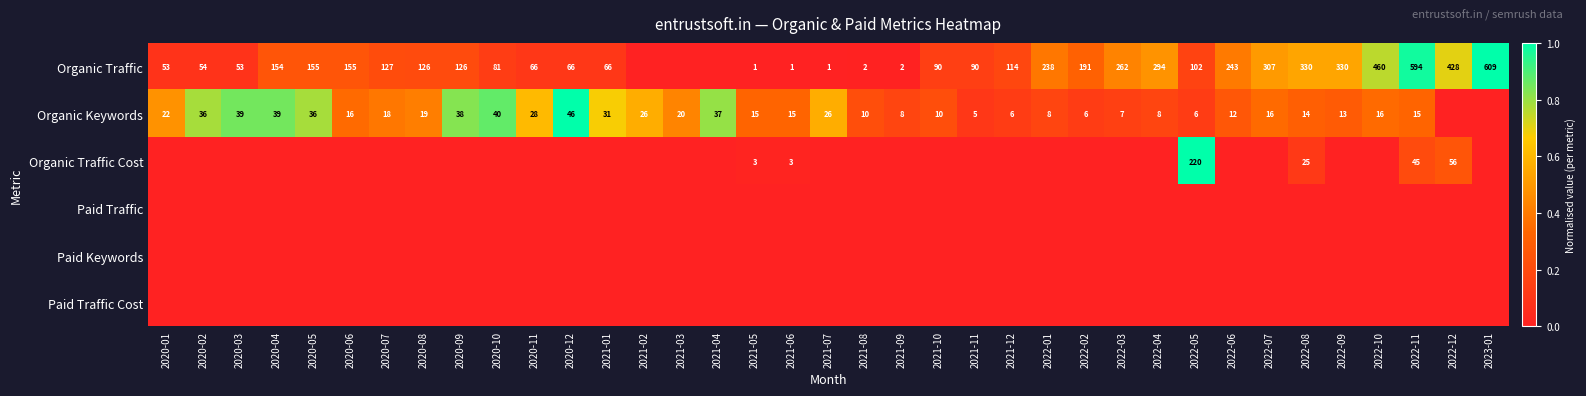

Is it true that Organic Keywords equals 12 at 2022-06?

True